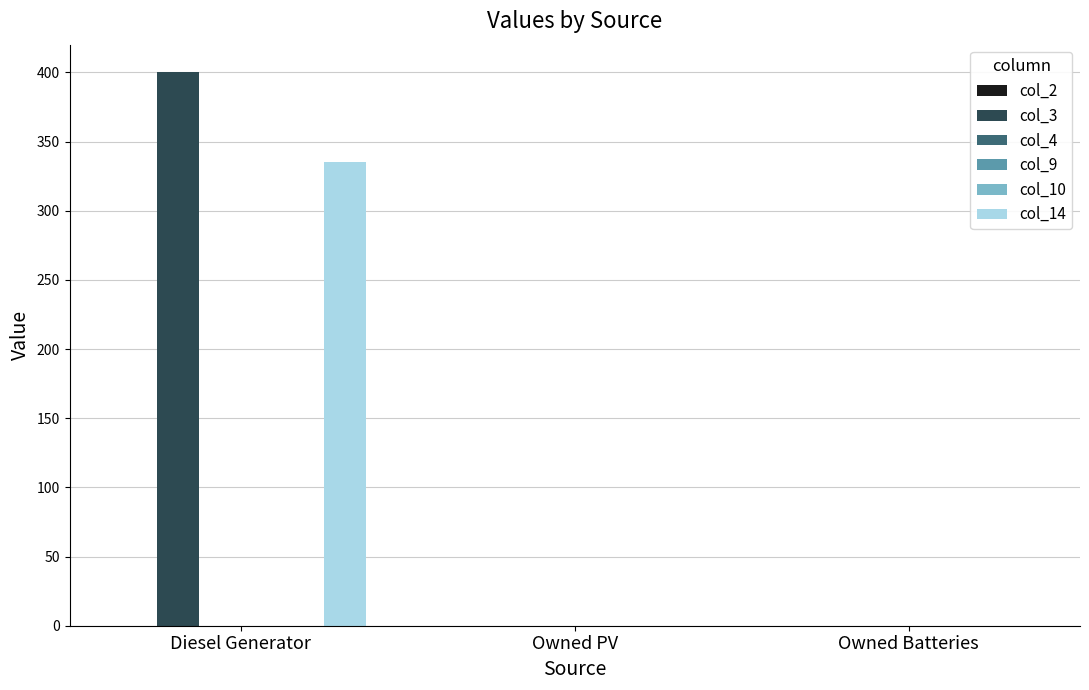

At which label does col_10 reach its peak?

Diesel Generator